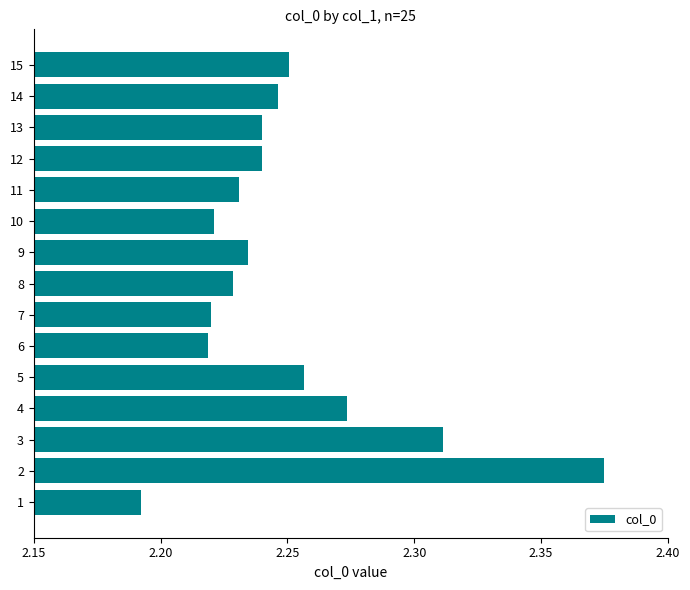

Approximately how many times larger is the value at 2 compared to 5?

1.1